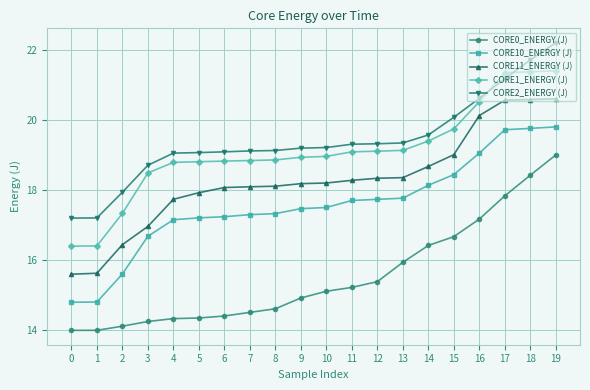

At which category does the chart reach its peak across all series?

19